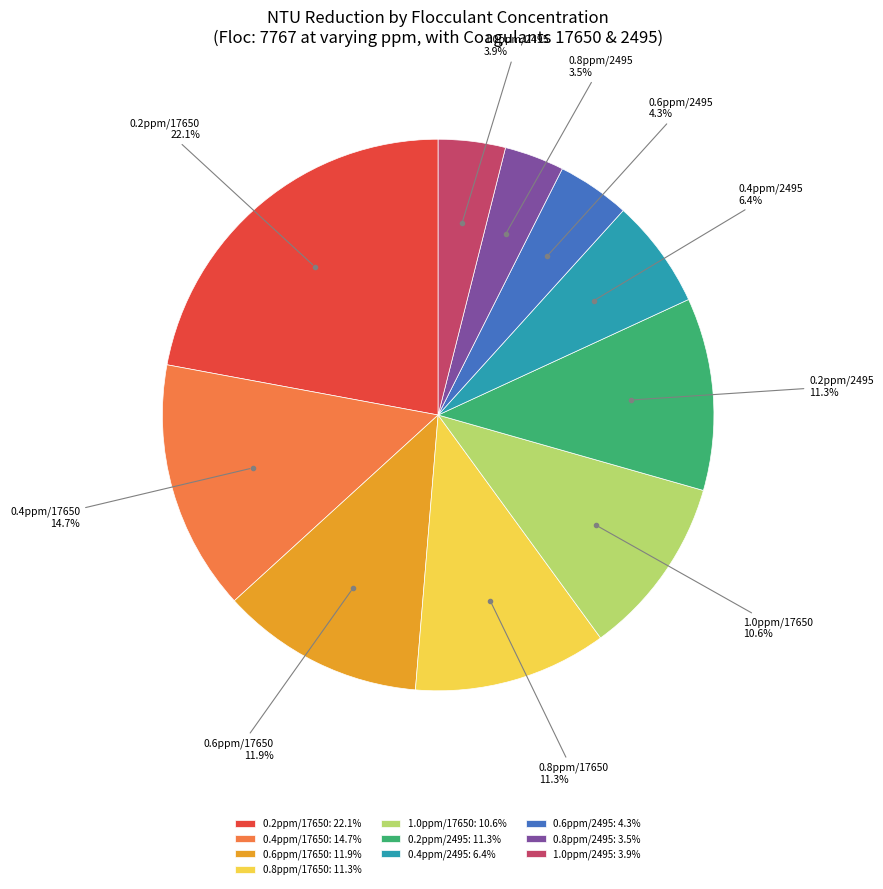

Is the sum of 1.0ppm/17650 and 0.6ppm/2495 greater than half?

No